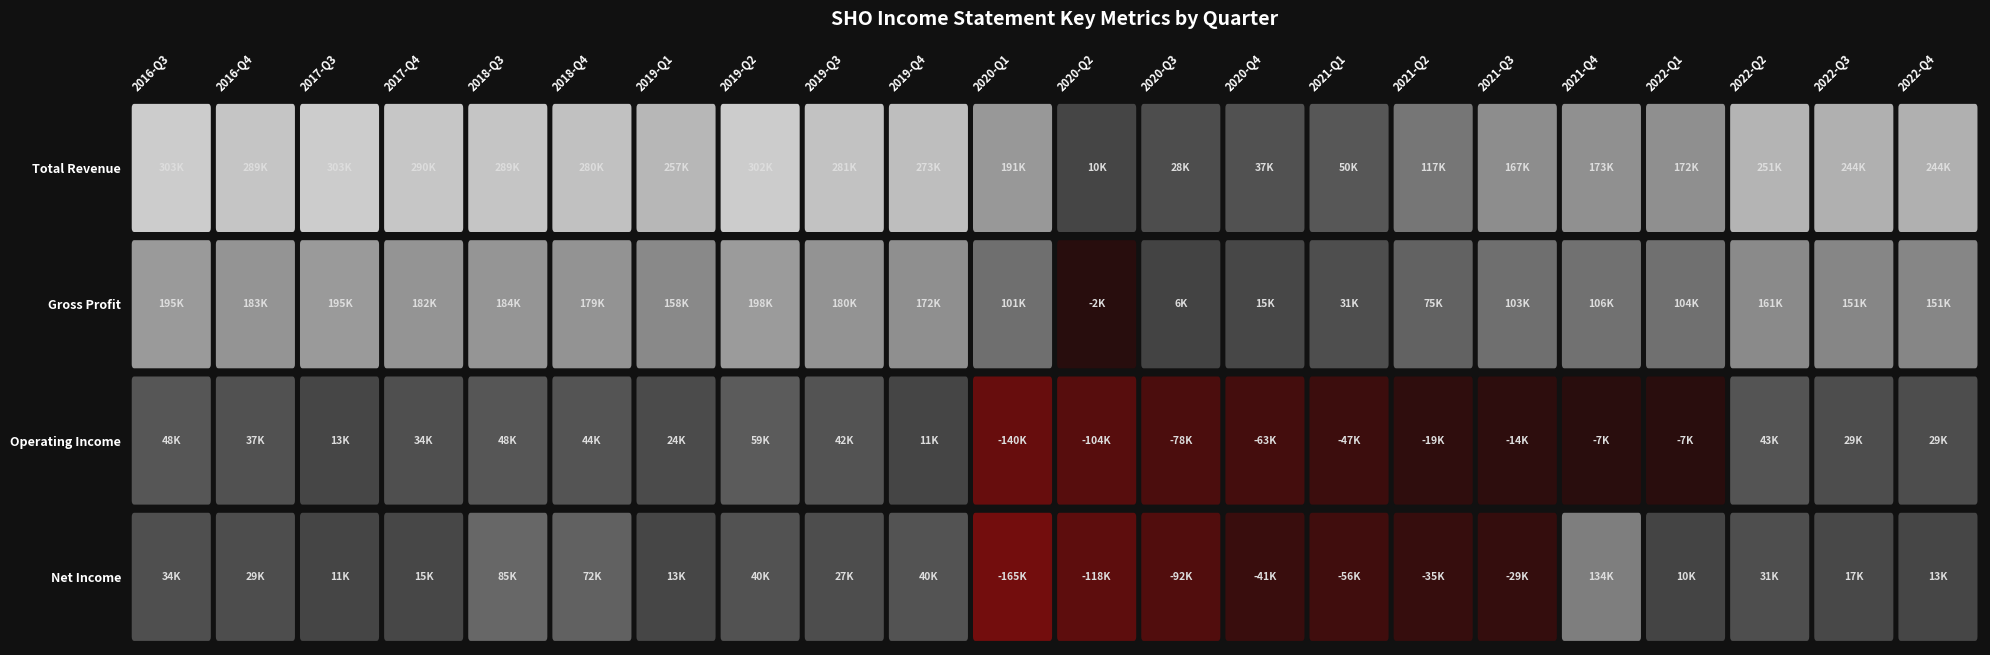

List the labels in order of 2017-Q4 value, largest first.

Total Revenue, Gross Profit, Operating Income, Net Income